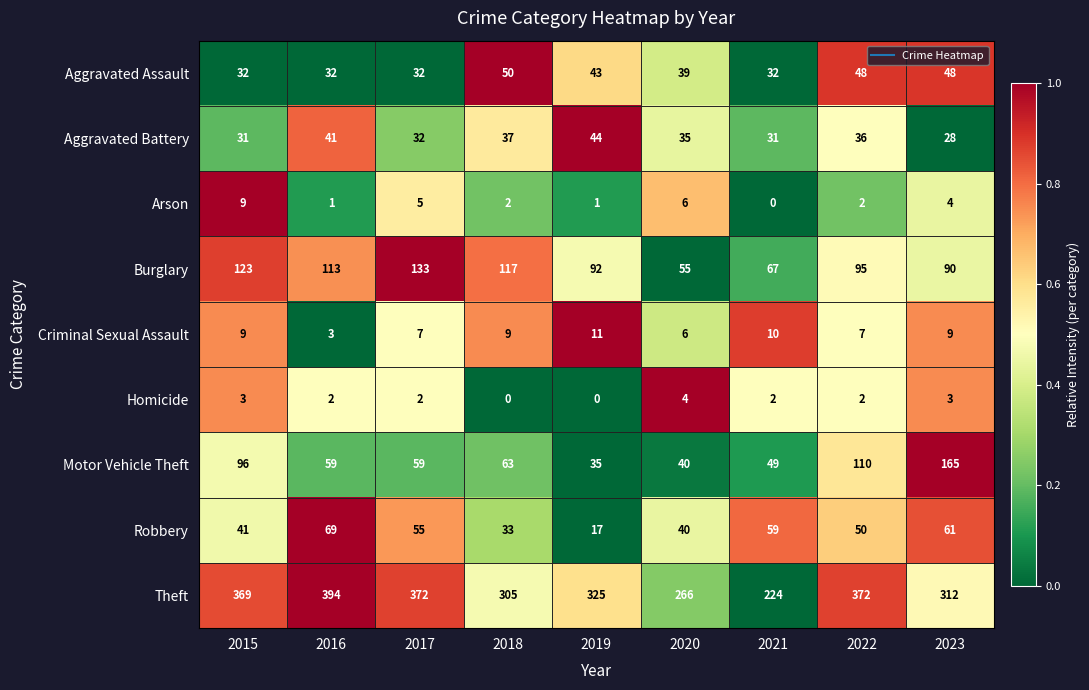

What is the maximum value shown in the chart?

394